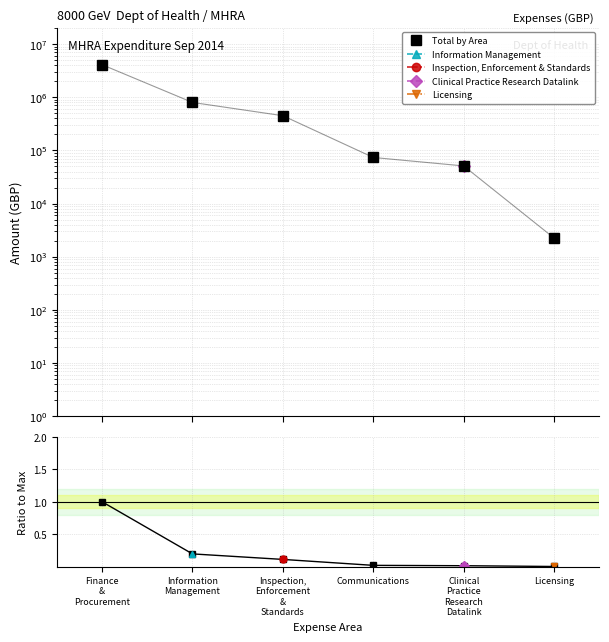

What is the label of the 1st point from the right?

Licensing